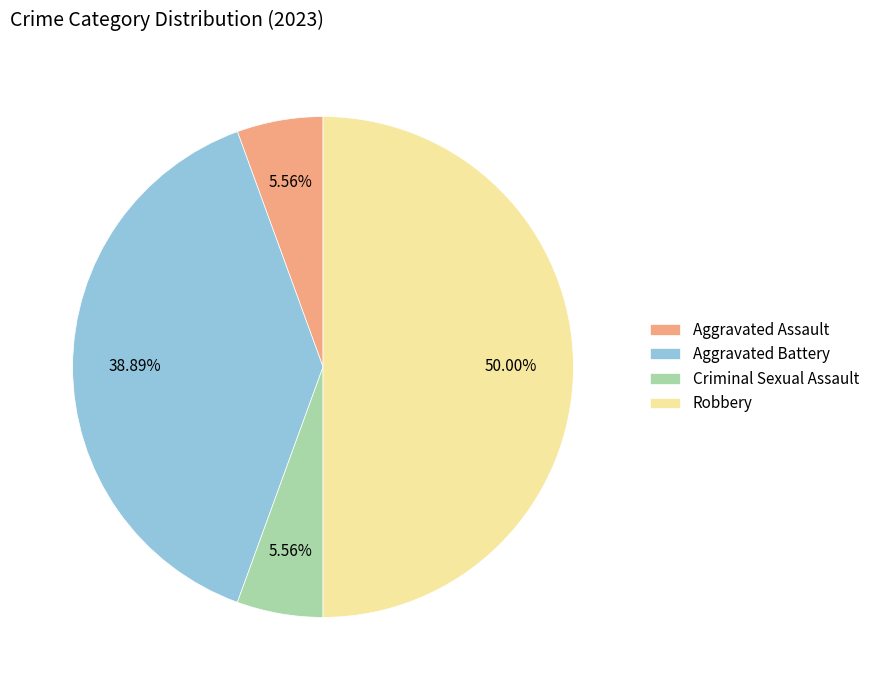

What percentage is the Aggravated Assault slice, to the nearest percent?

6%